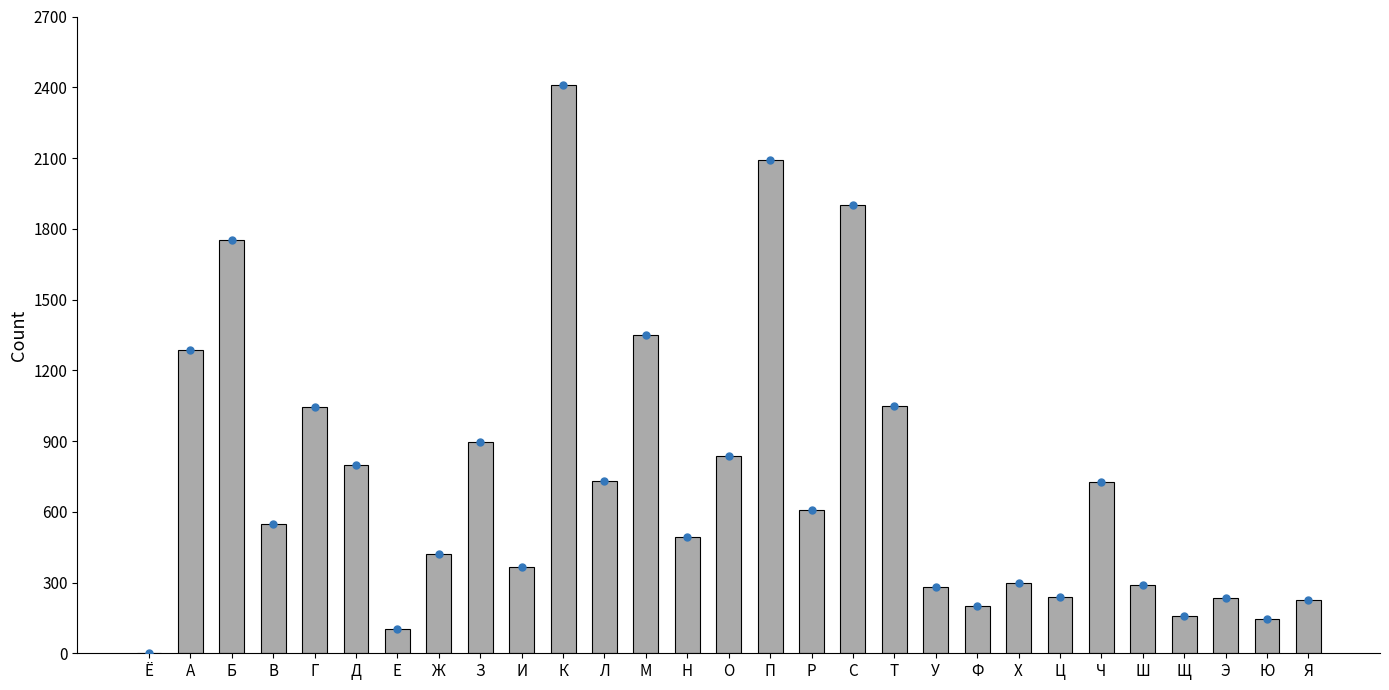

What value does the data have at И, to the nearest 100?

400